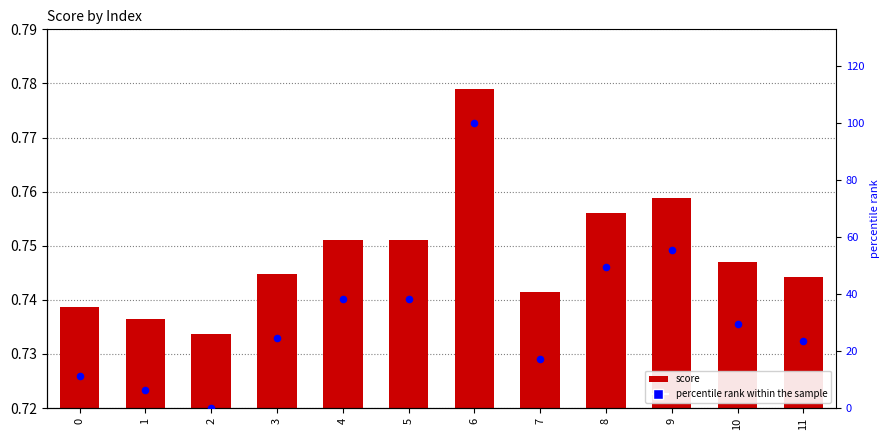

Is the value of score at 4 greater than the value of percentile rank within the sample at 11?

No